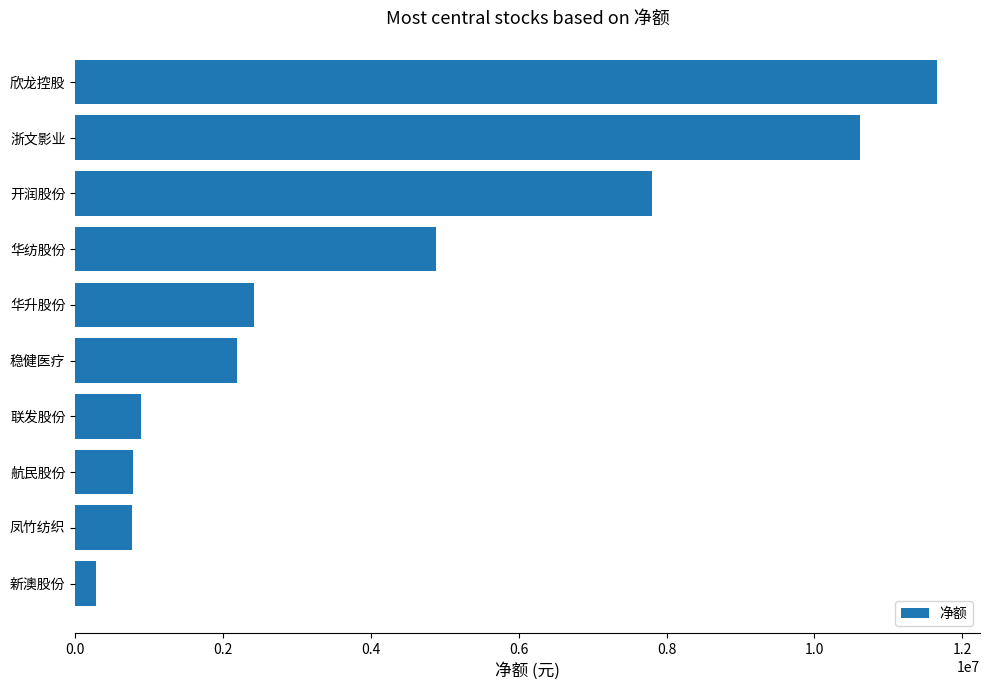

Which label corresponds to the smallest value in the chart?

新澳股份